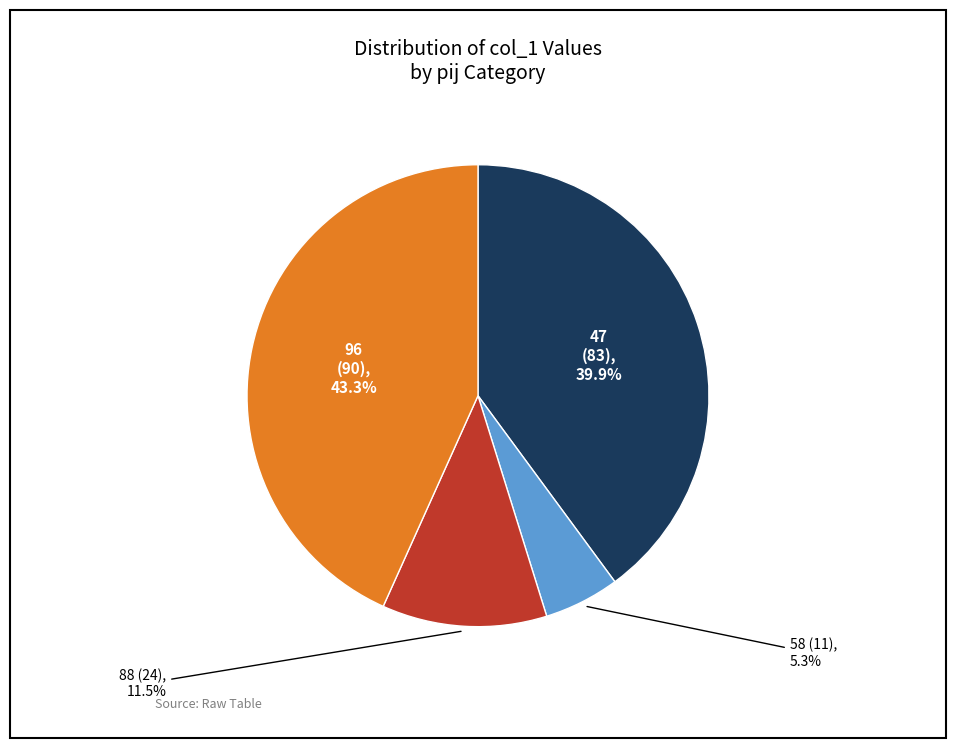

Which slice is the largest?

96